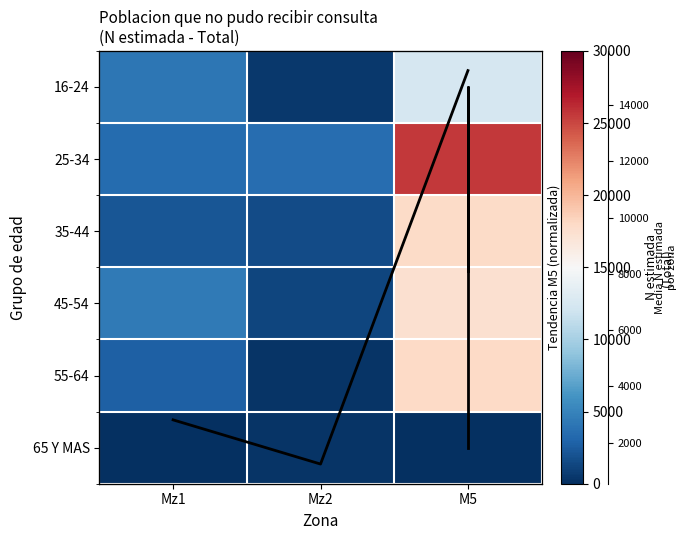

True or false: 16-24 has a value of 271 at Mz2.

False